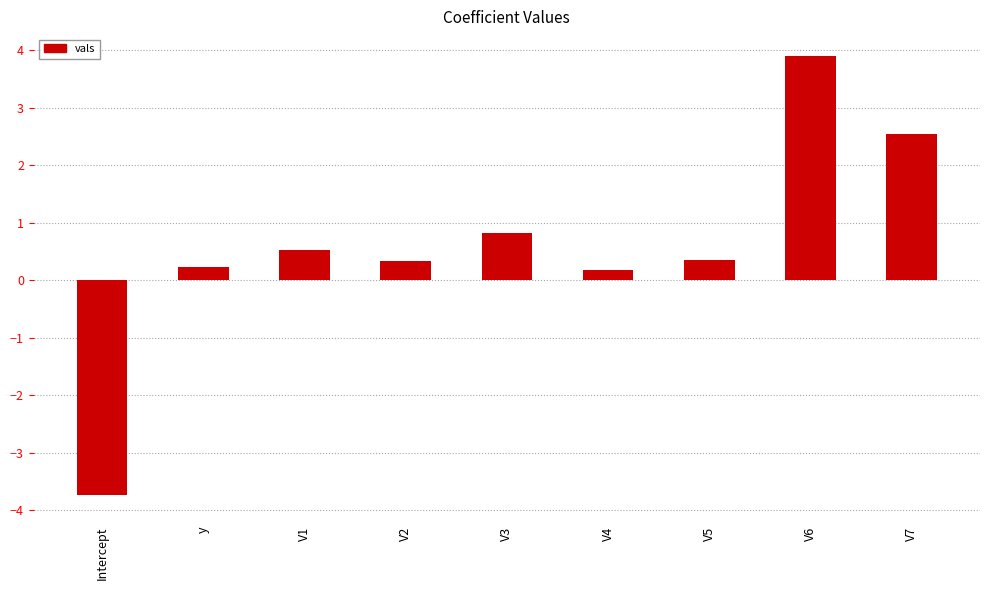

Count the number of values greater than 0.

8